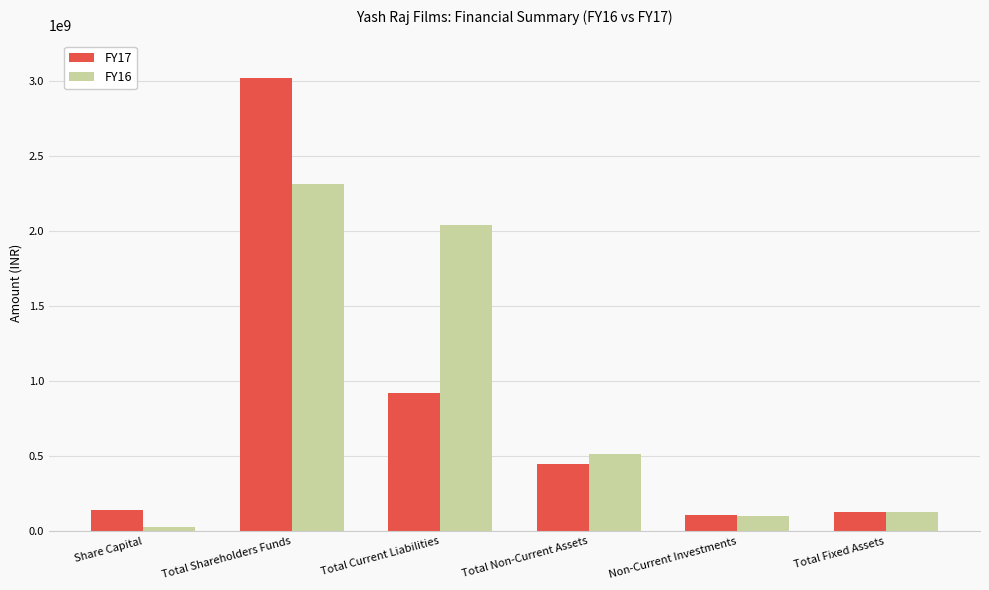

What is the spread (max minus min) of values at Total Current Liabilities?

1121712000